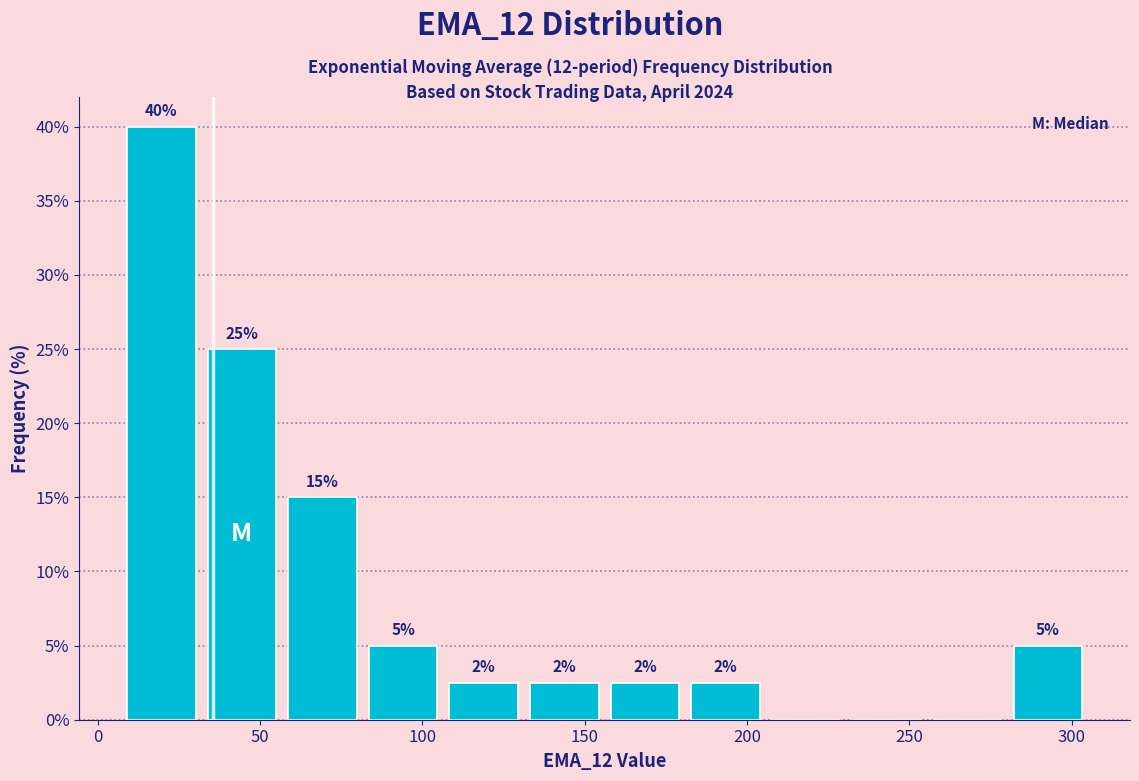

Over which range of the x-axis is the bar tallest?

5 to 30